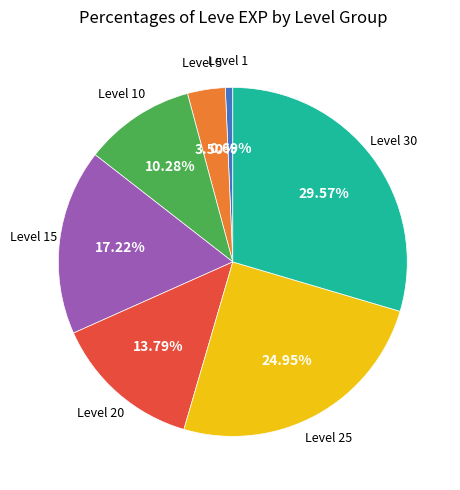

Is there any slice that represents more than half of the pie?

No